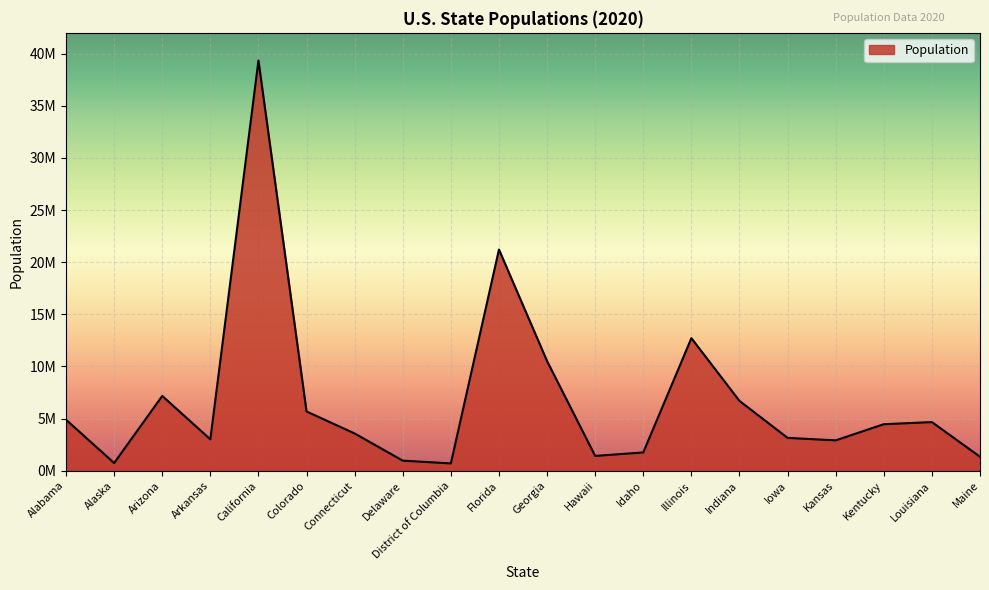

How many points are lower than both their immediate neighbors (excluding endpoints)?

5